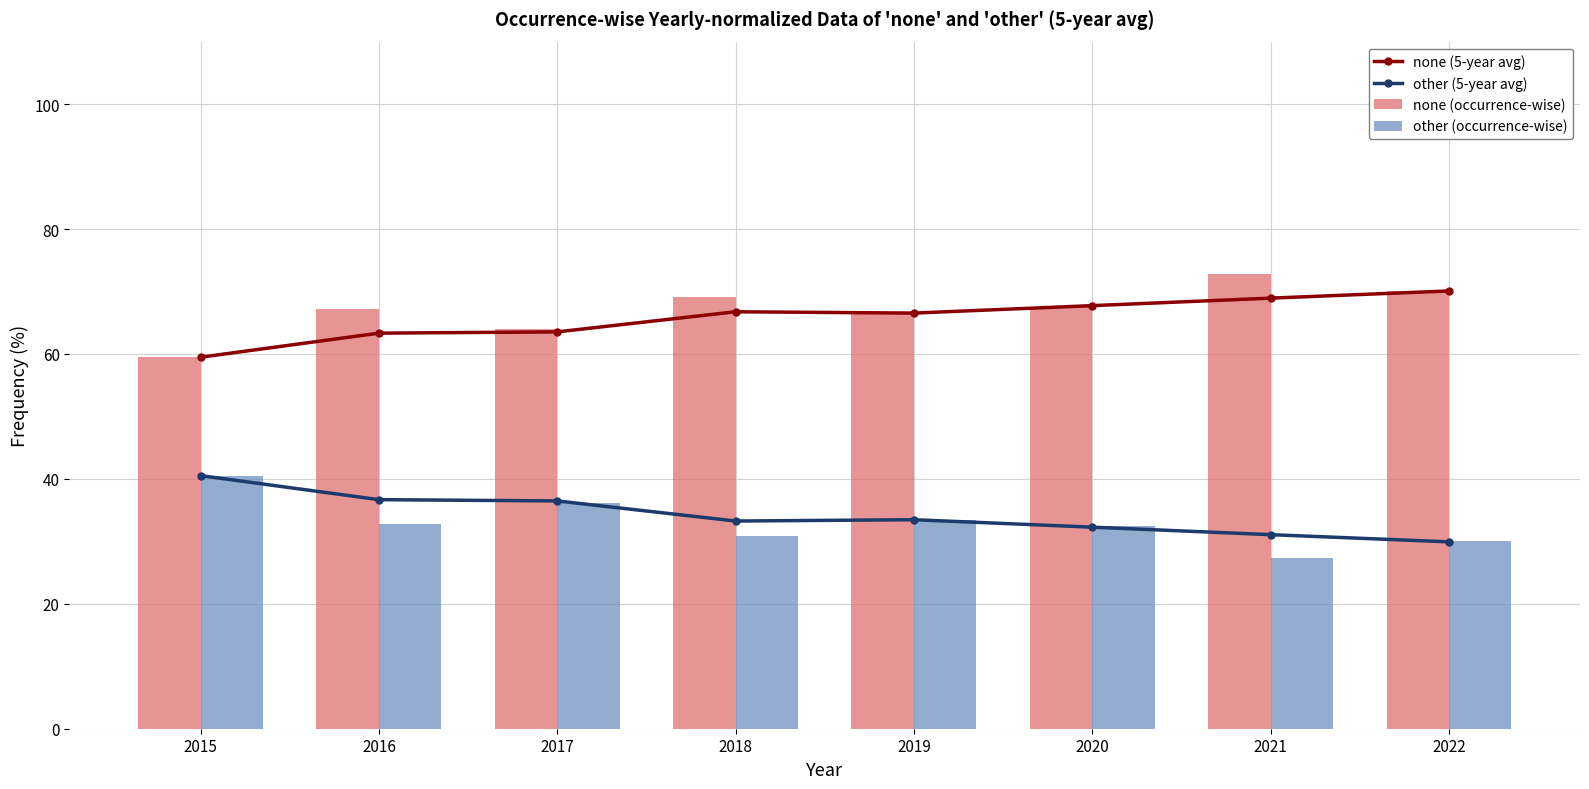

Between 2022 and 2020, which is larger?

2022